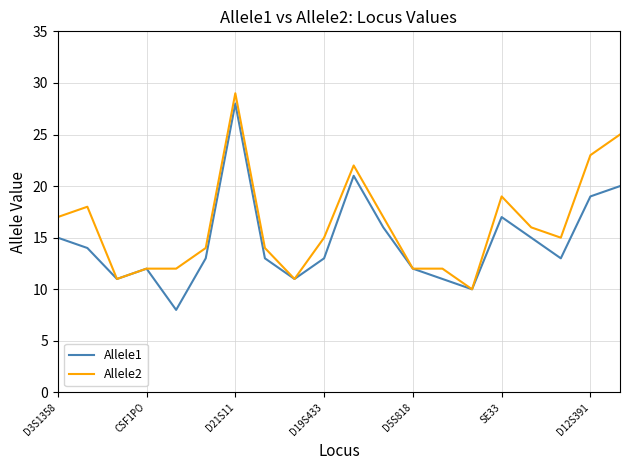

What is the minimum value for Allele2?

10